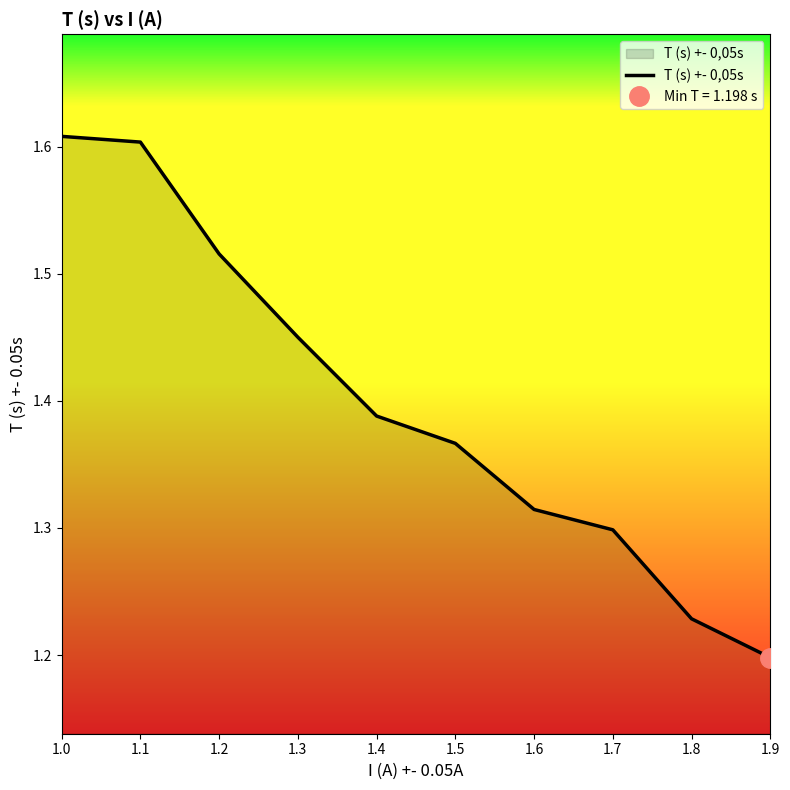

Reading right to left, what are all the values shown in this chart?

1.9=1.2	1.8=1.2	1.7=1.3	1.6=1.3	1.5=1.4	1.4=1.4	1.3=1.4	1.2=1.5	1.1=1.6	1.0=1.6